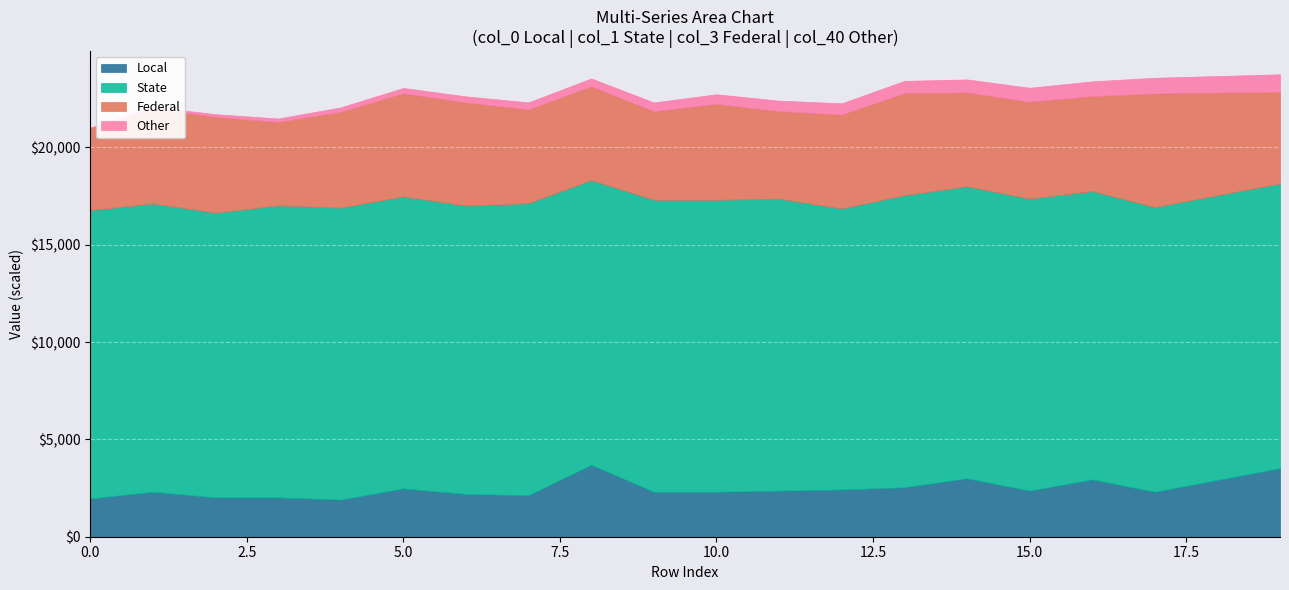

What is the difference between the maximum and minimum values in the Local series?

1788.5